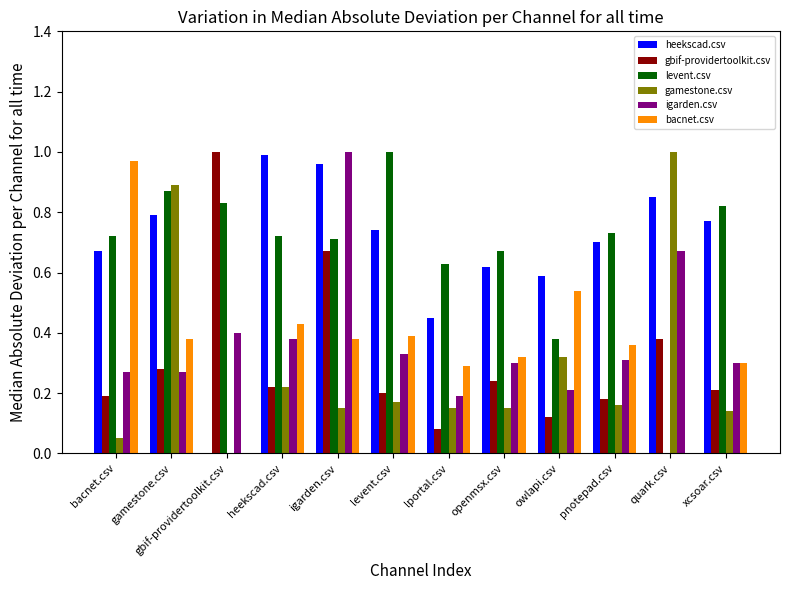

At which label does gbif-providertoolkit.csv reach its peak?

gbif-providertoolkit.csv